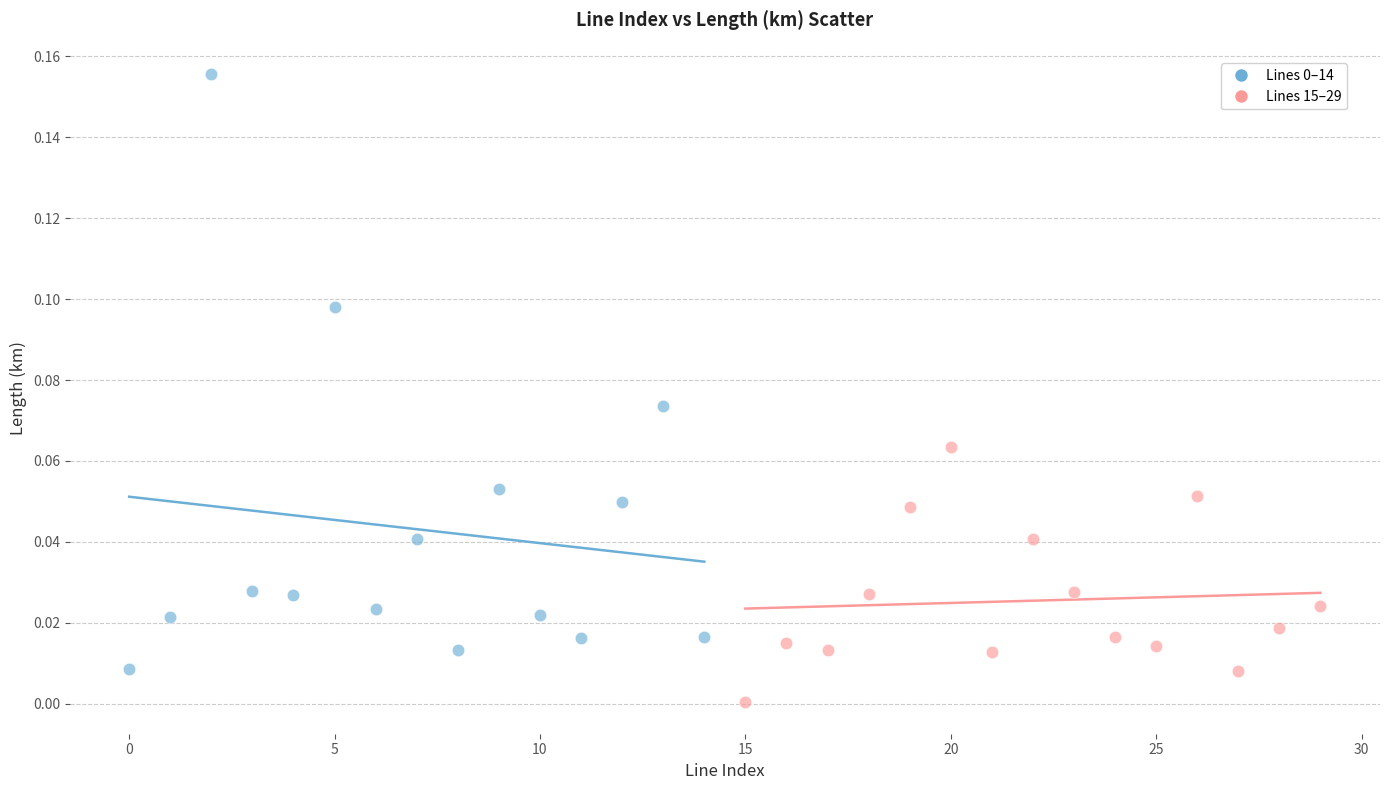

Which series reaches the minimum Y coordinate?

Lines 15–29